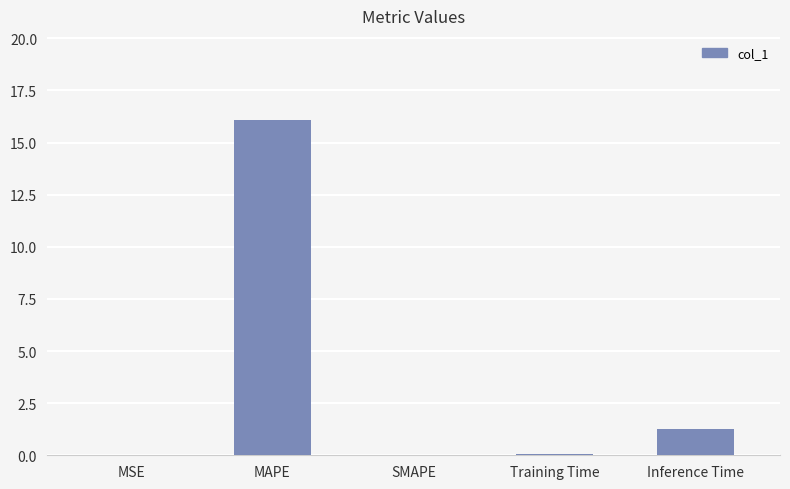

Which has a higher value, MAPE or Training Time?

MAPE